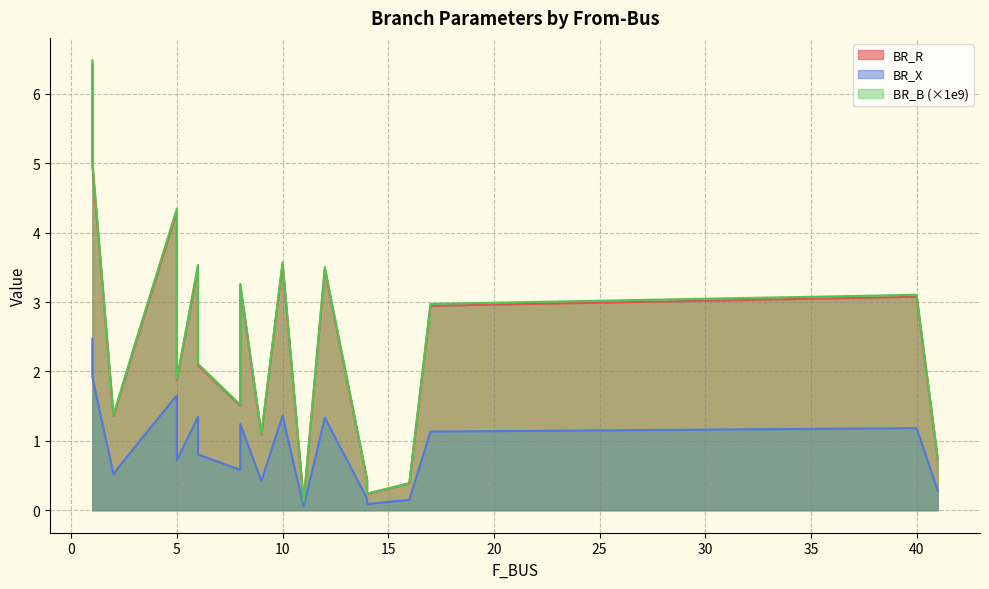

How many lines are shown in the chart?

3